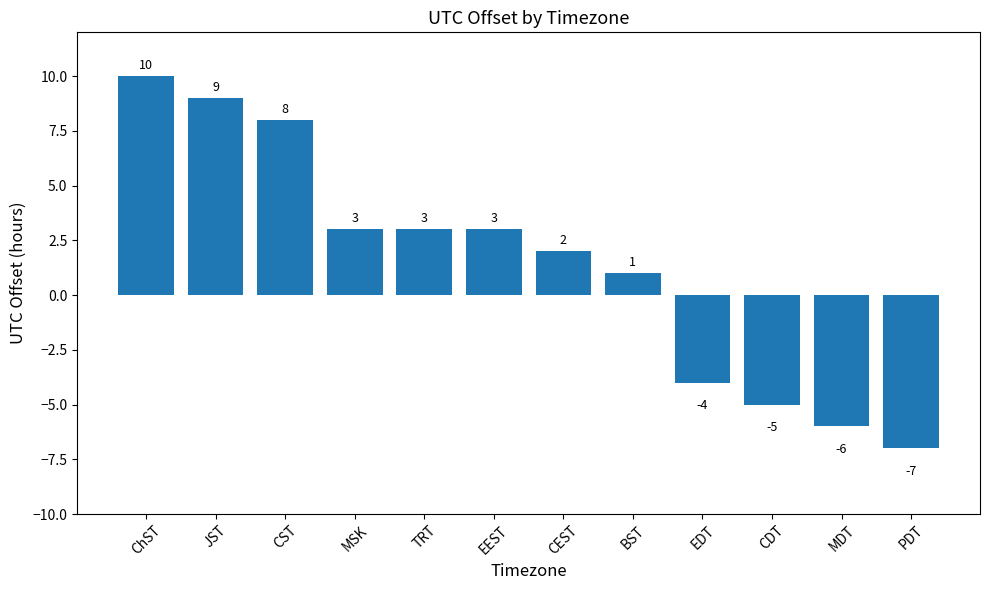

Does the chart contain stacked bars?

No